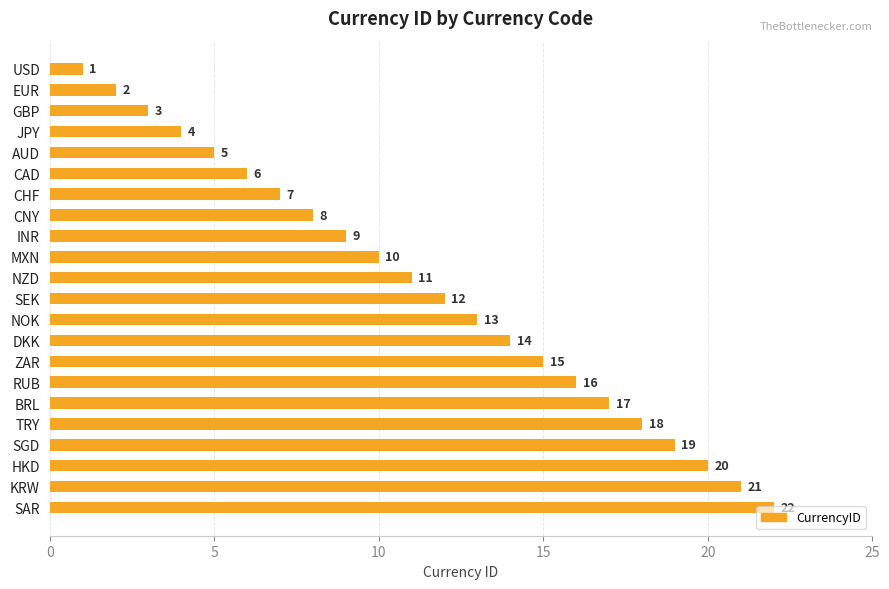

Approximately how many times larger is the value at AUD compared to NZD?

0.5